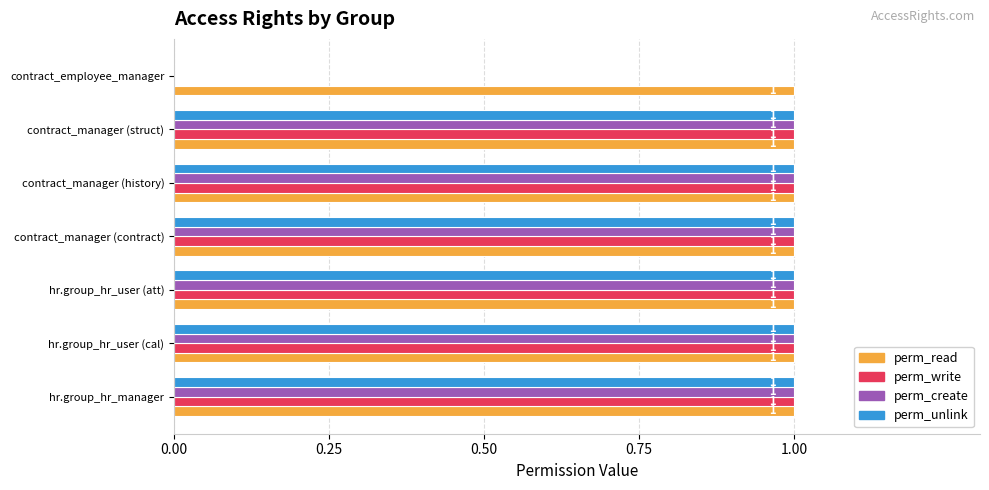

What is the sum of all perm_read values?

7